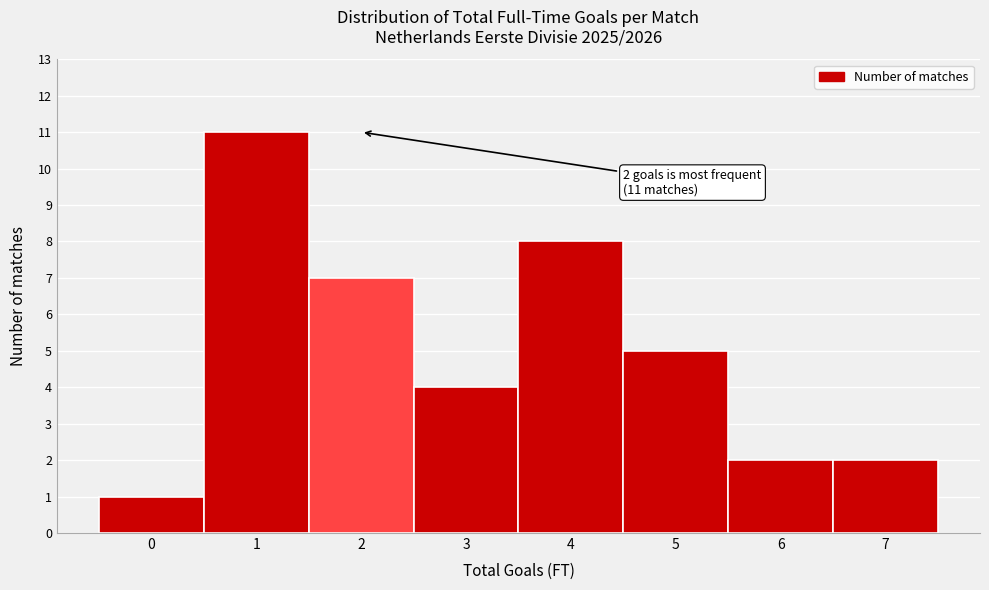

Which range on the x-axis has the tallest bar?

0.5 to 1.5